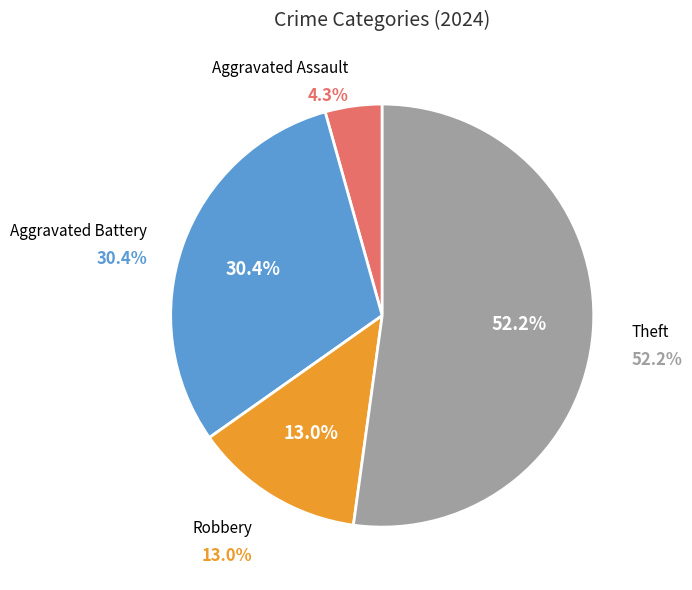

To the nearest percent, what is the difference between the Aggravated Assault and Aggravated Battery slice percentages?

26%